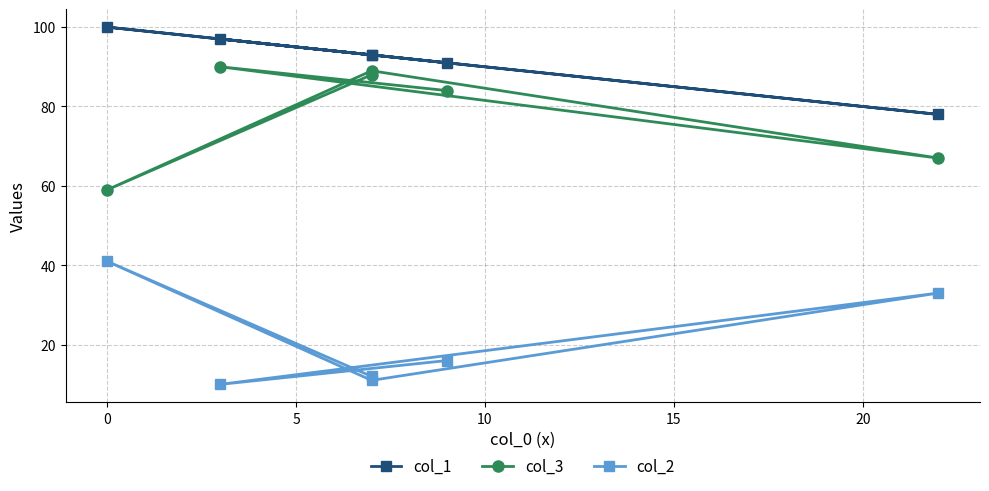

Which series has the largest range (max minus min)?

col_3